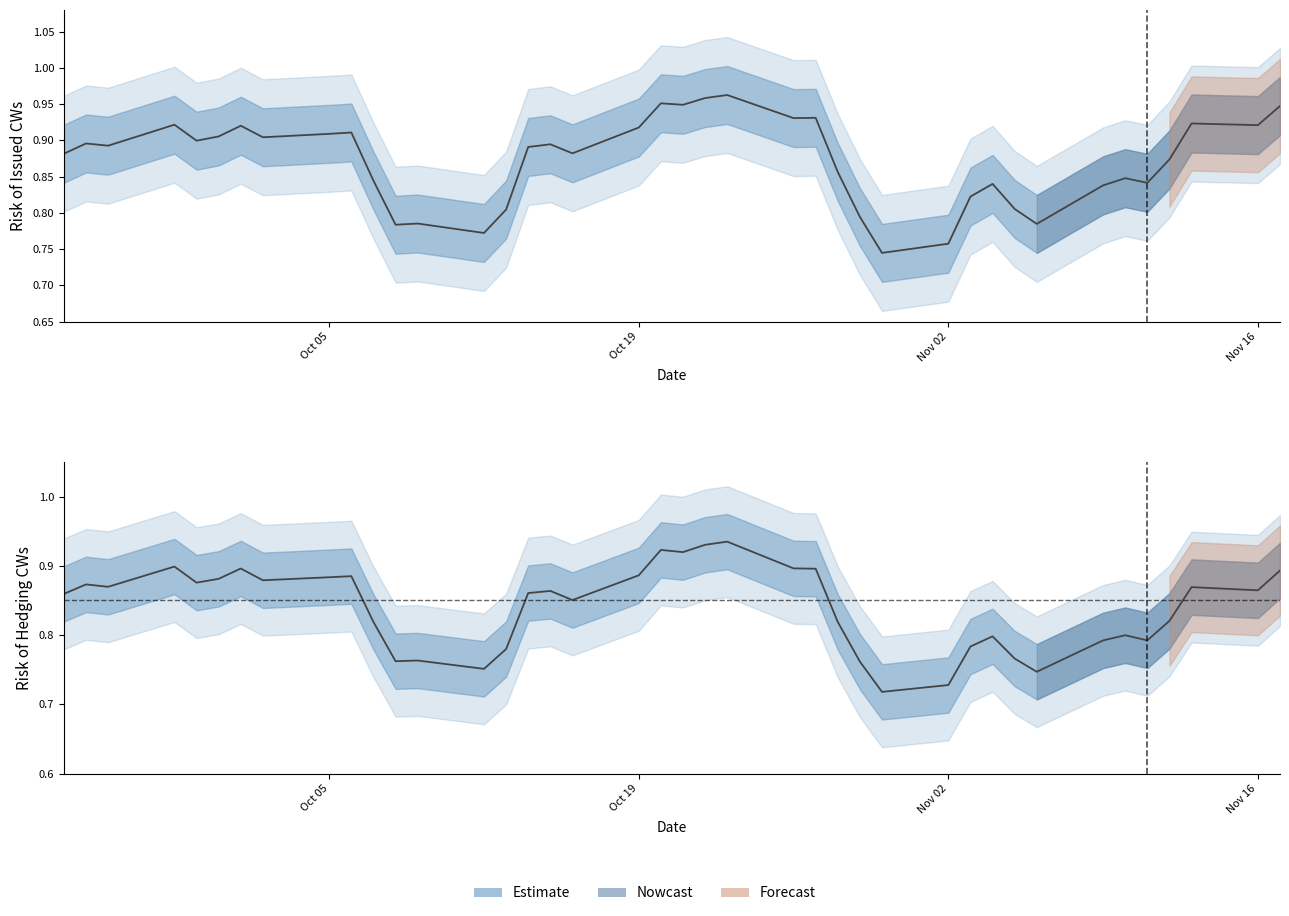

True or false: Risk of Issued CWs has a value of 1.1 at 29.

False